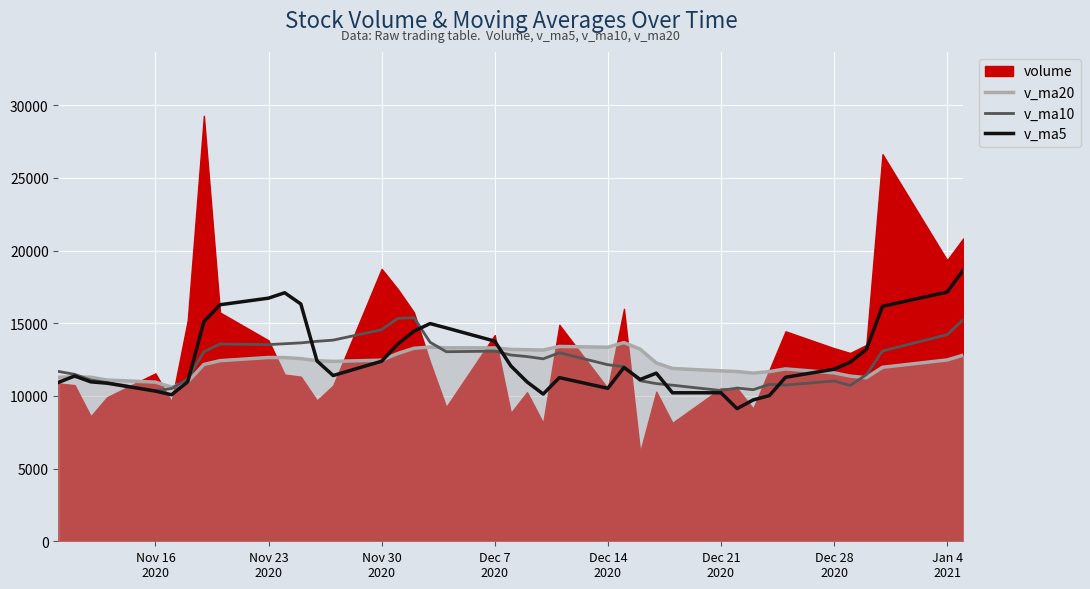

What is the lowest value of the v_ma10 series?

10359.5